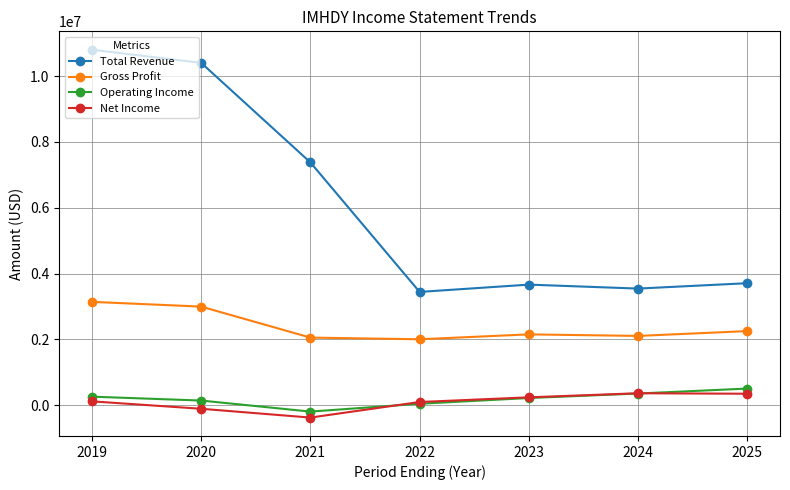

Where is the first local maximum for Gross Profit?

2023